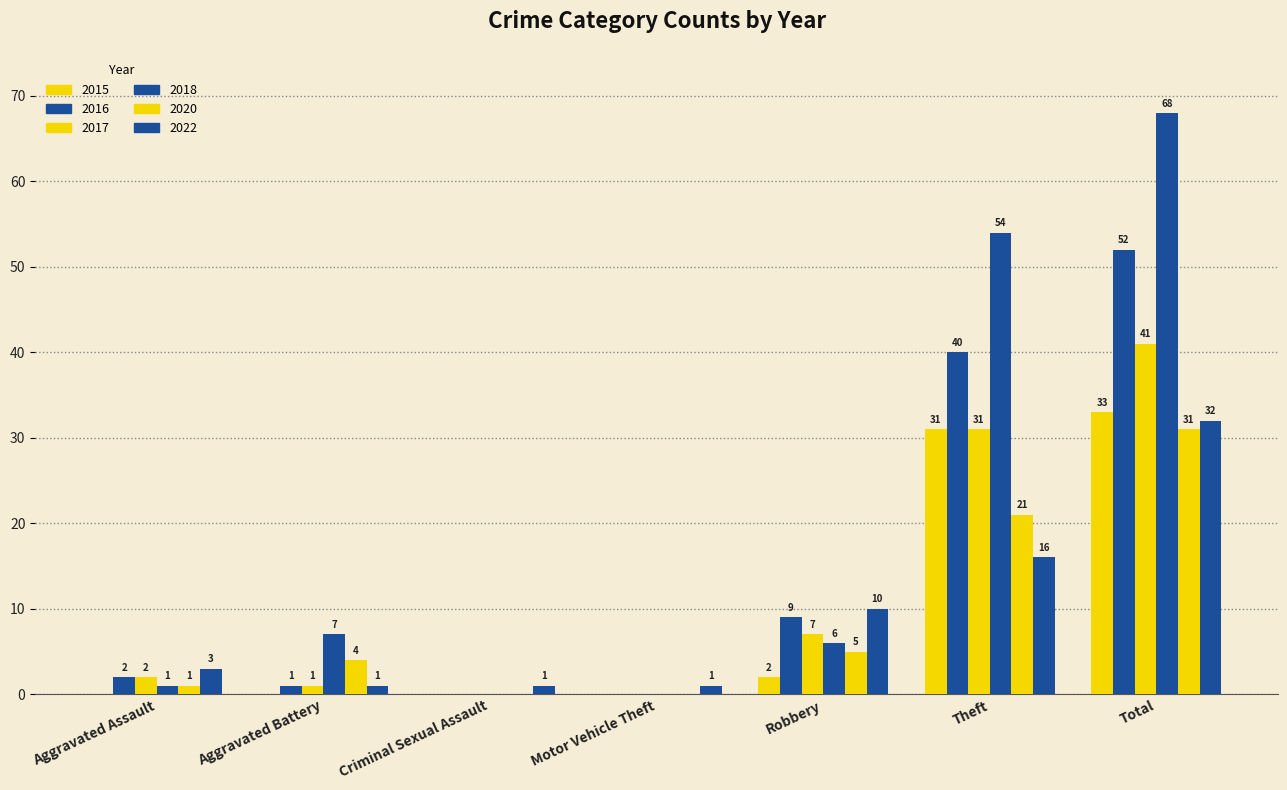

Is it true that 2017 equals 11 at Robbery?

False